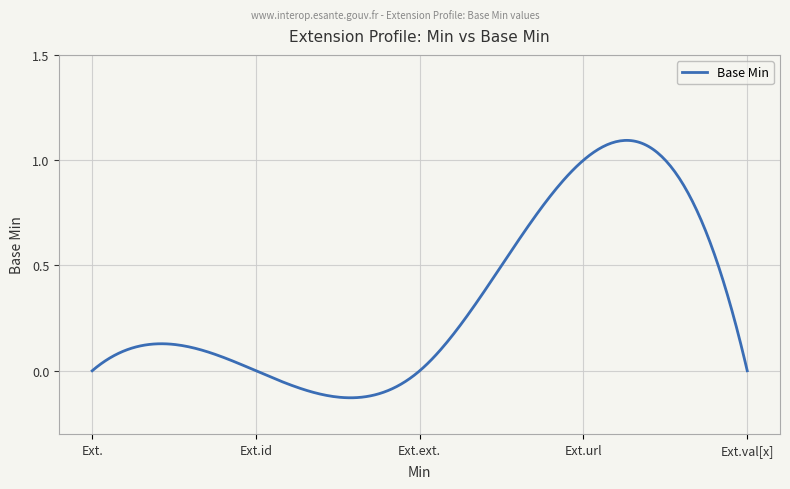

Rank the categories by value from lowest to highest.

Extension, Extension.id, Extension.extension, Extension.value[x], Extension.url